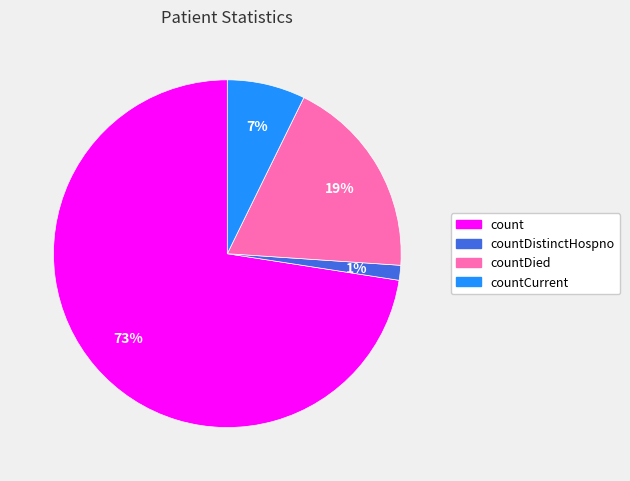

To the nearest percent, what is the average slice percentage?

25%